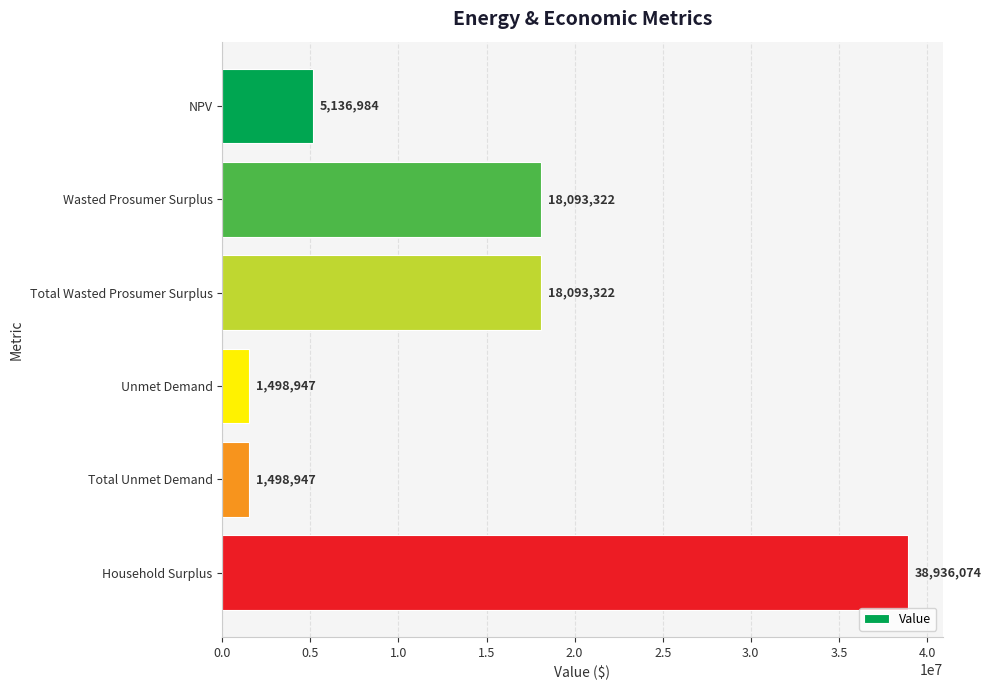

What is the smallest value displayed?

1498946.7